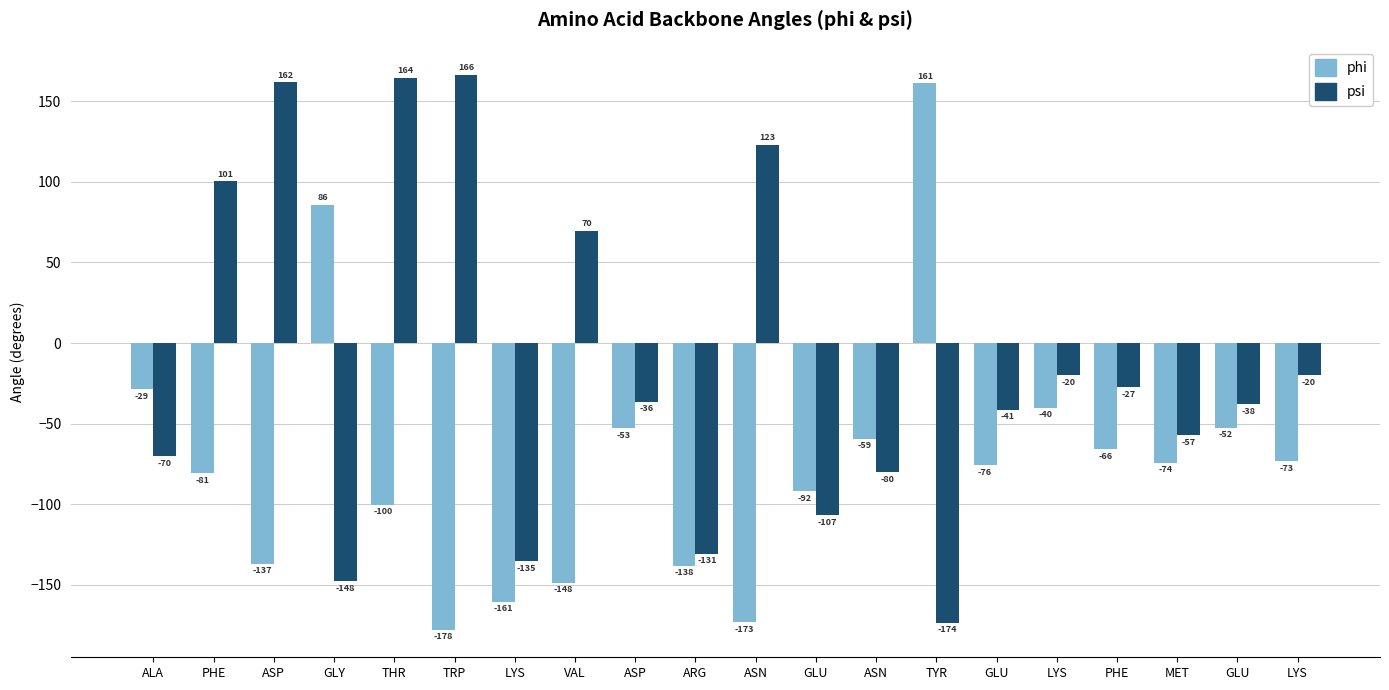

Is it true that phi equals -74.3 at MET?

True